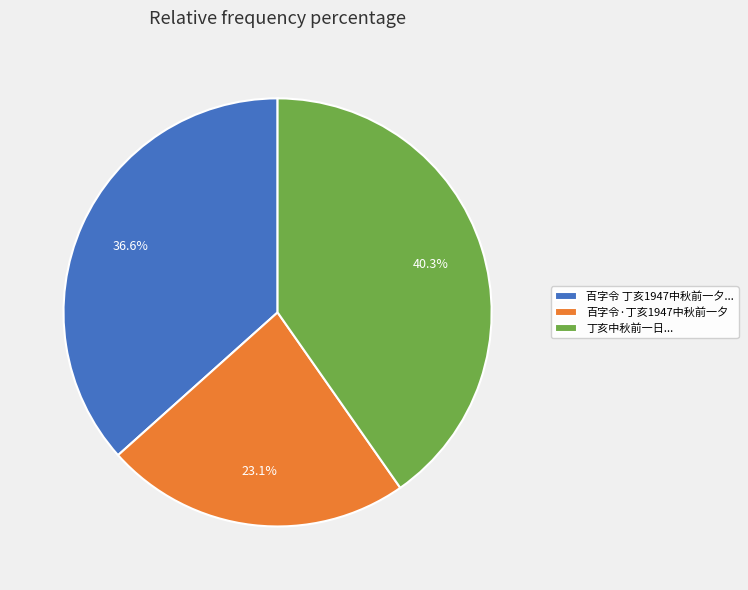

How much of the chart is everything except 百字令 丁亥1947中秋前一夕...?

63.4%